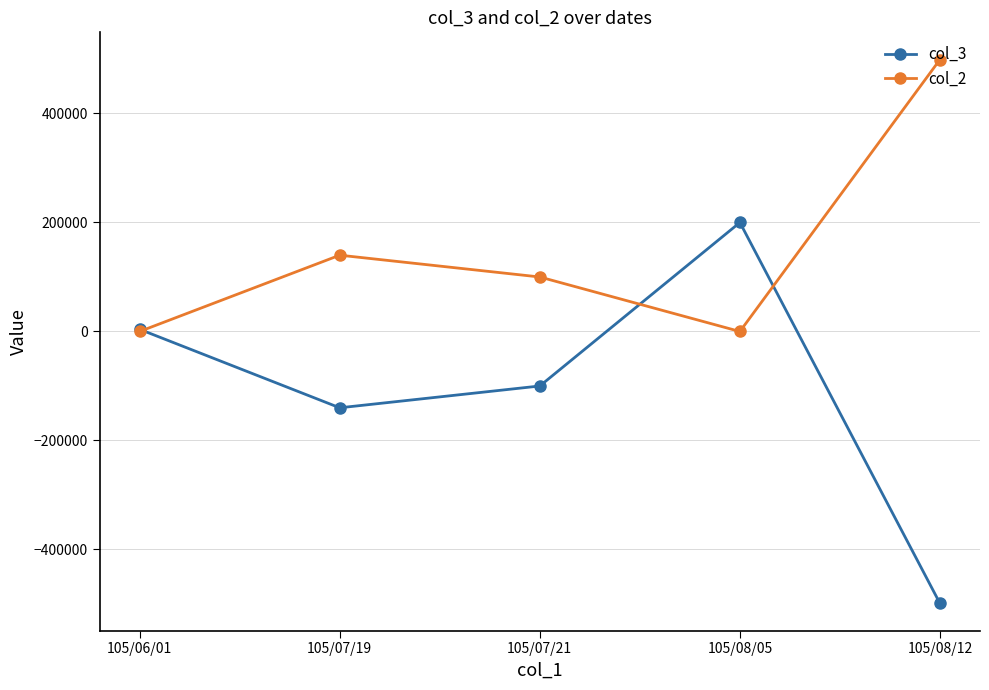

How many lines are shown in the chart?

2